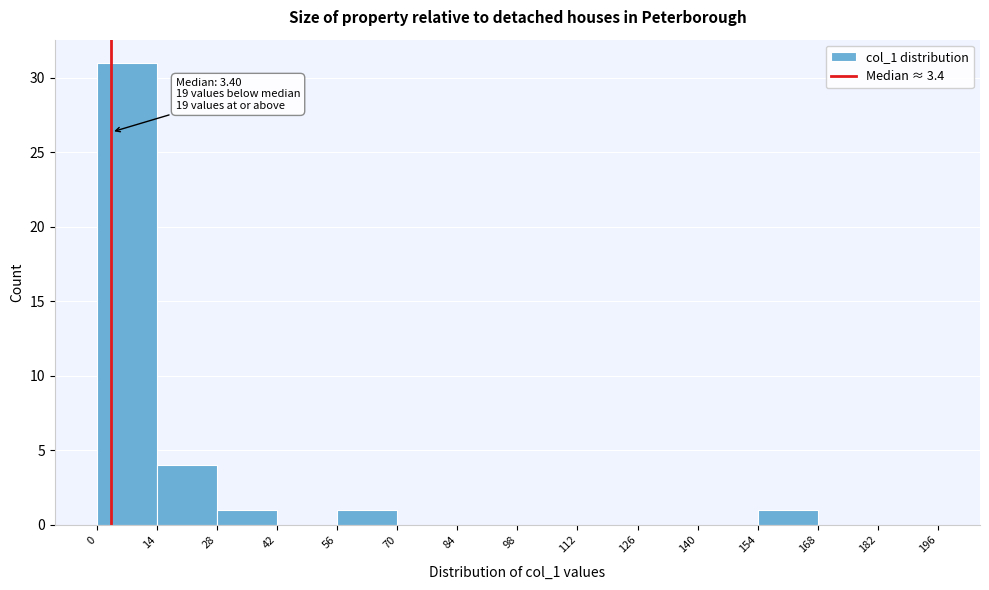

Which range on the x-axis has the tallest bar?

0 to 14